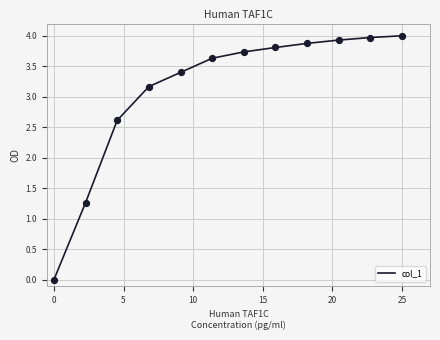

What is the difference between the maximum and minimum values?

4.0